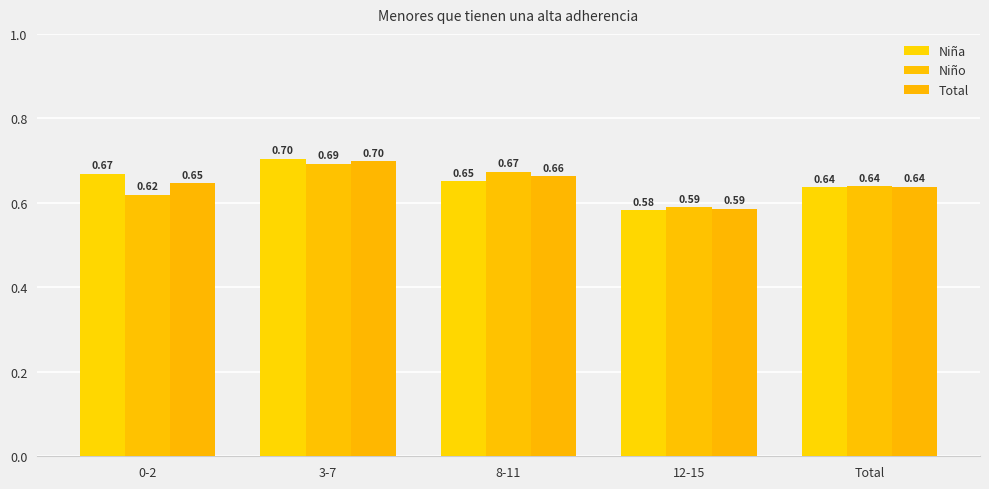

Reading left to right, list all the values displayed in this chart.

Niña: 0.7	0.7	0.7	0.6	0.6
Niño: 0.6	0.7	0.7	0.6	0.6
Total: 0.6	0.7	0.7	0.6	0.6